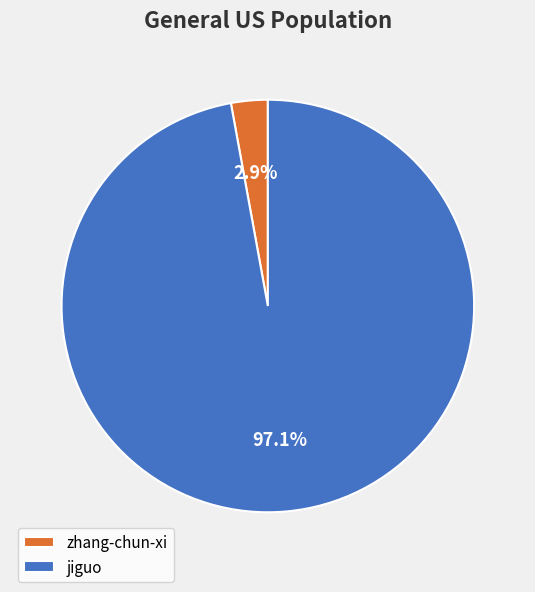

Which has a higher value, zhang-chun-xi or jiguo?

jiguo